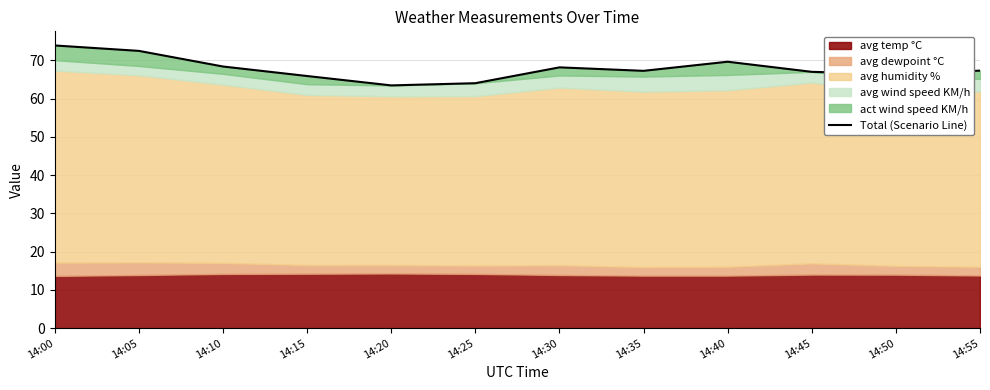

Reading right to left, transcribe all the data shown in this chart.

14:55=67.3	14:50=66.5	14:45=67.0	14:40=69.6	14:35=67.3	14:30=68.2	14:25=64.0	14:20=63.5	14:15=65.9	14:10=68.4	14:05=72.5	14:00=73.9